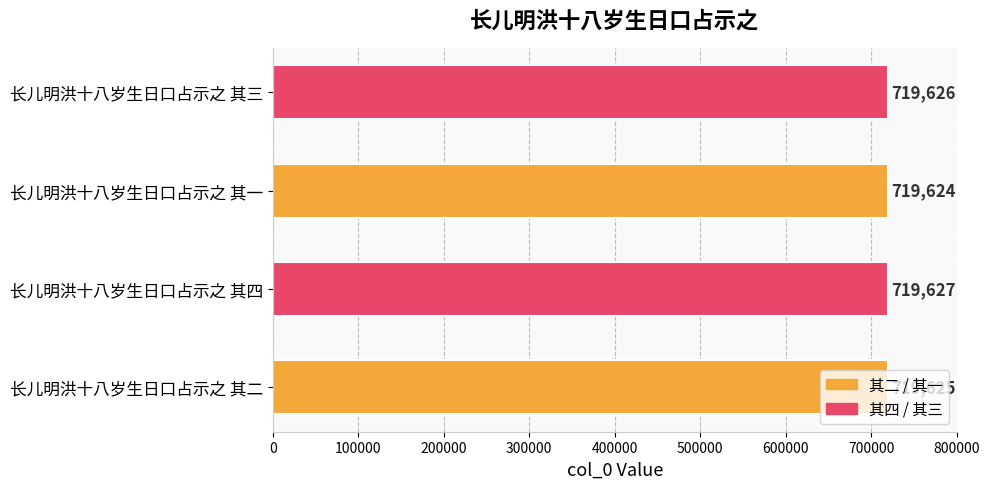

What is the average value?

719626